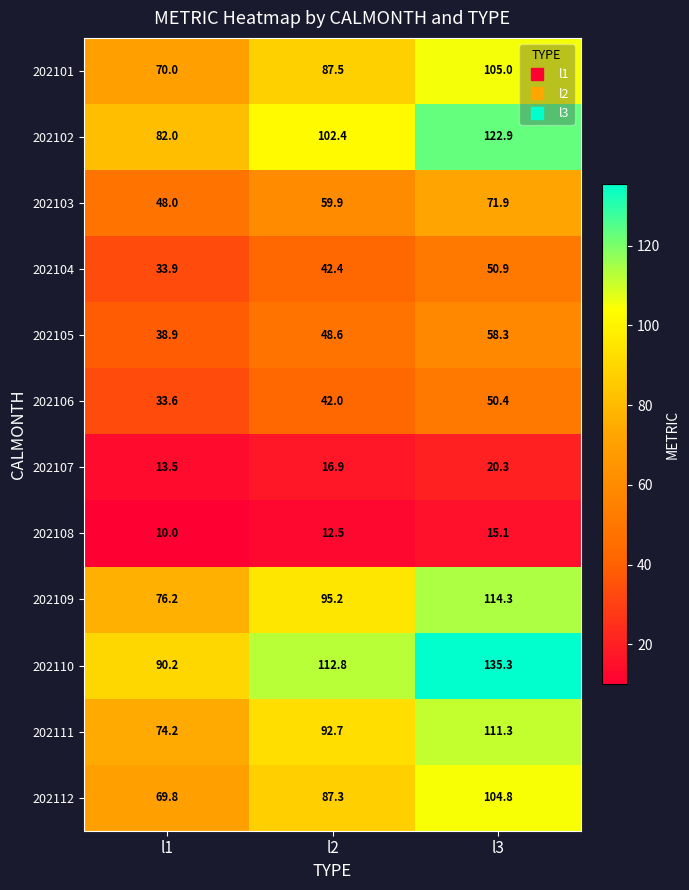

Which series changed the most between l2 and l3?

202110